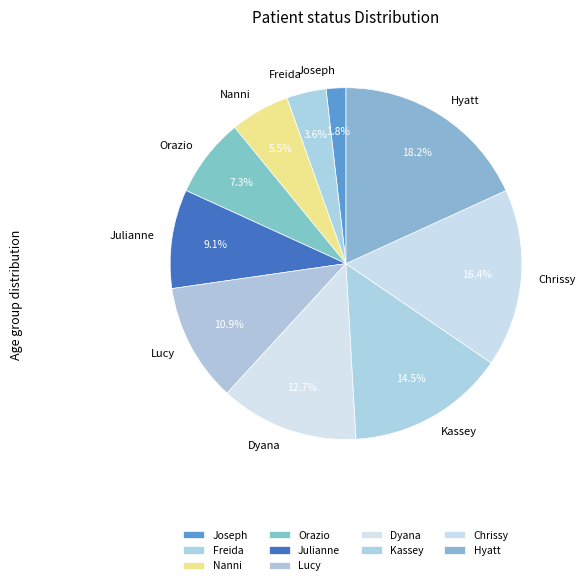

Rank the categories by value from highest to lowest.

Hyatt, Chrissy, Kassey, Dyana, Lucy, Julianne, Orazio, Nanni, Freida, Joseph